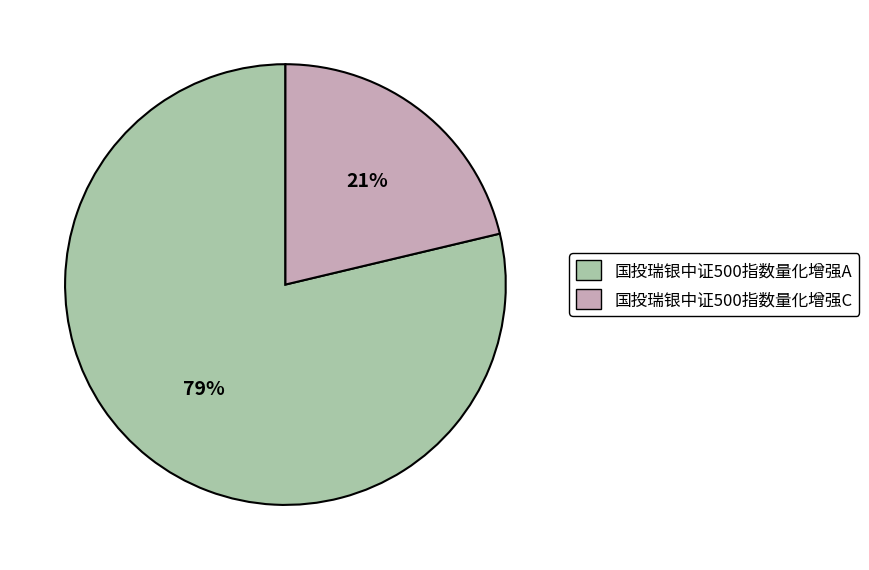

To the nearest percent, what is the average slice percentage?

50%